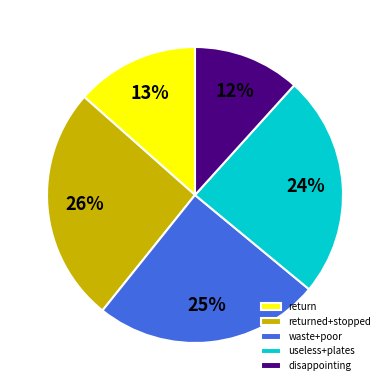

Is the sum of returned+stopped and return greater than half?

No